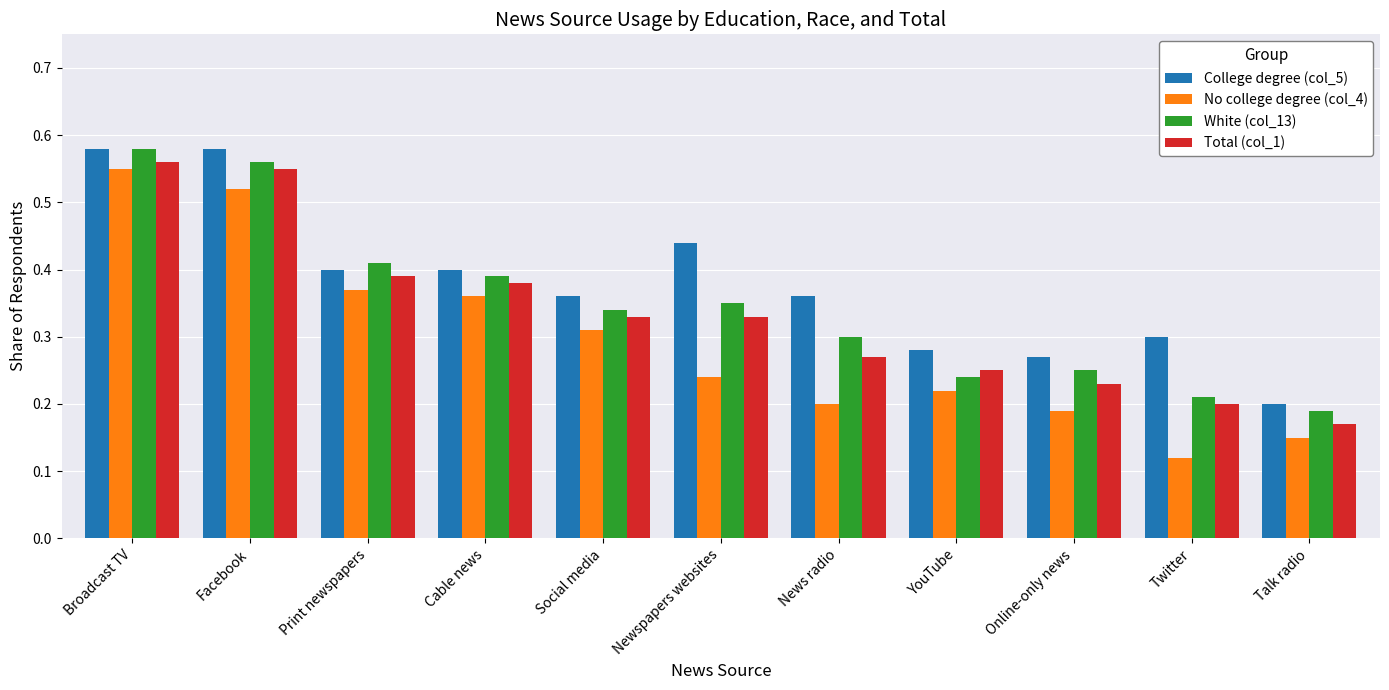

What is the sum of the White (col_13) values at YouTube and Broadcast TV?

0.8